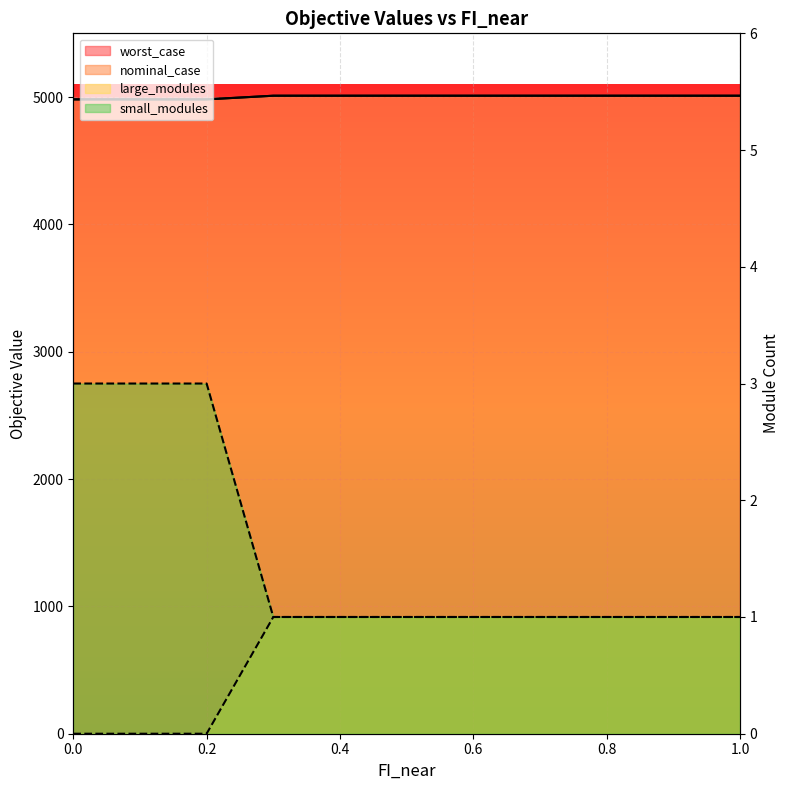

Between 1.0 and 0.7, which is larger?

1.0